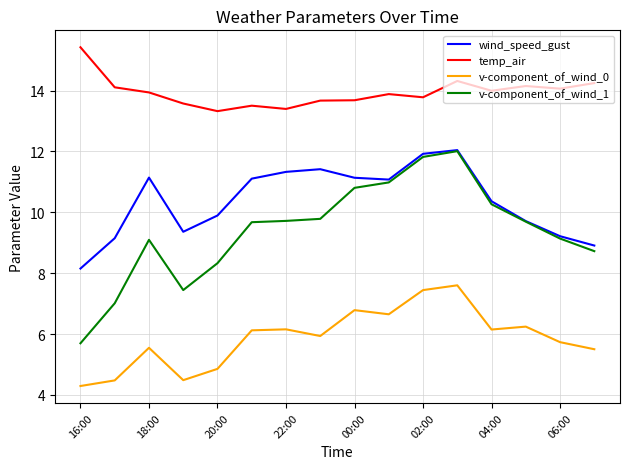

Which series has the widest spread of values?

v-component_of_wind_1